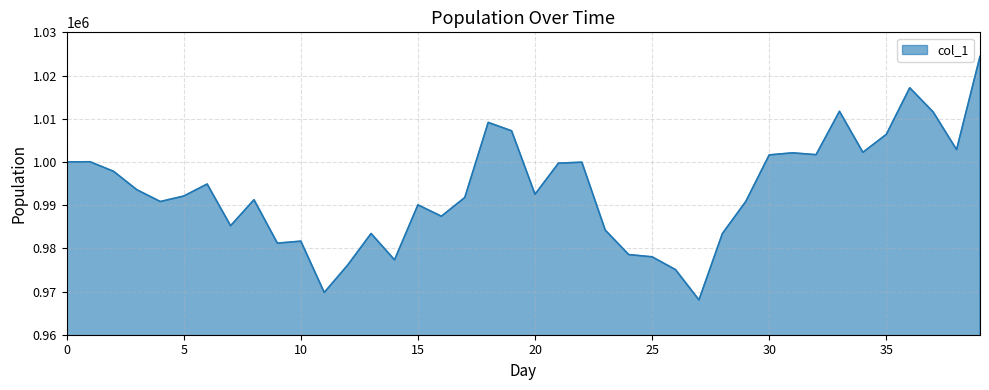

What is the greatest value displayed?

1024419.3